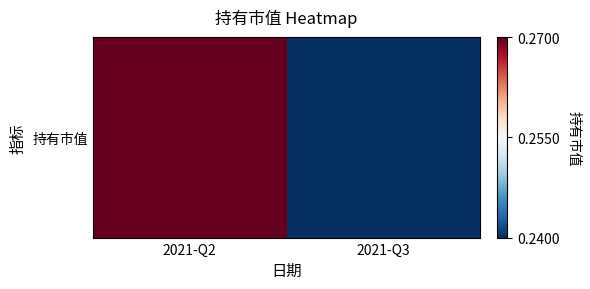

Reading right to left, list all the values displayed in this chart.

2021-Q3=0.2	2021-Q2=0.3